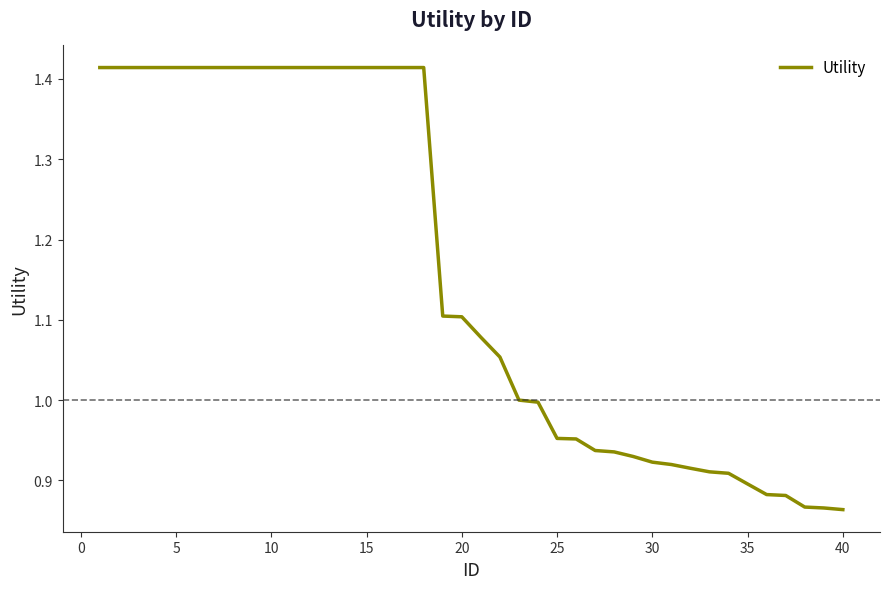

Is this an area chart (filled region under the line)?

No